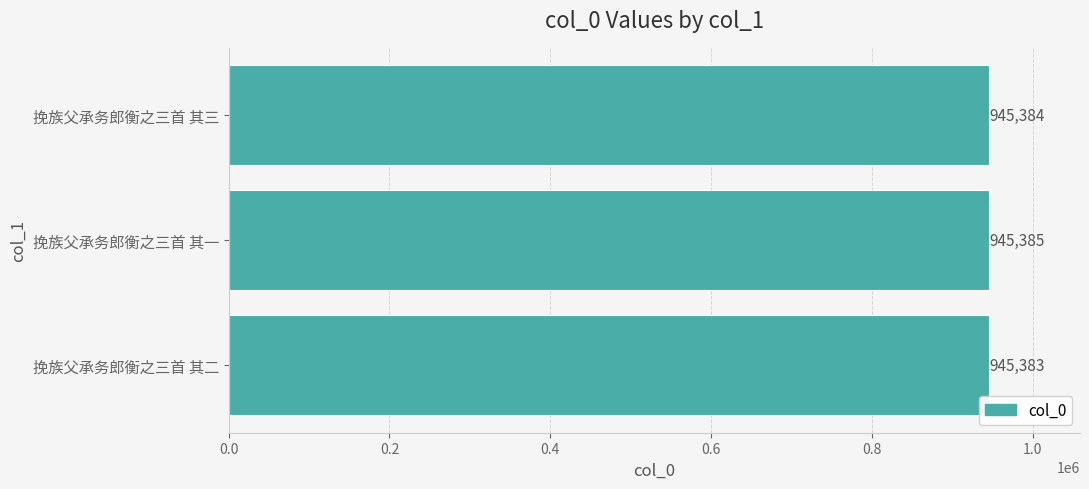

How many distinct data groups are displayed?

1